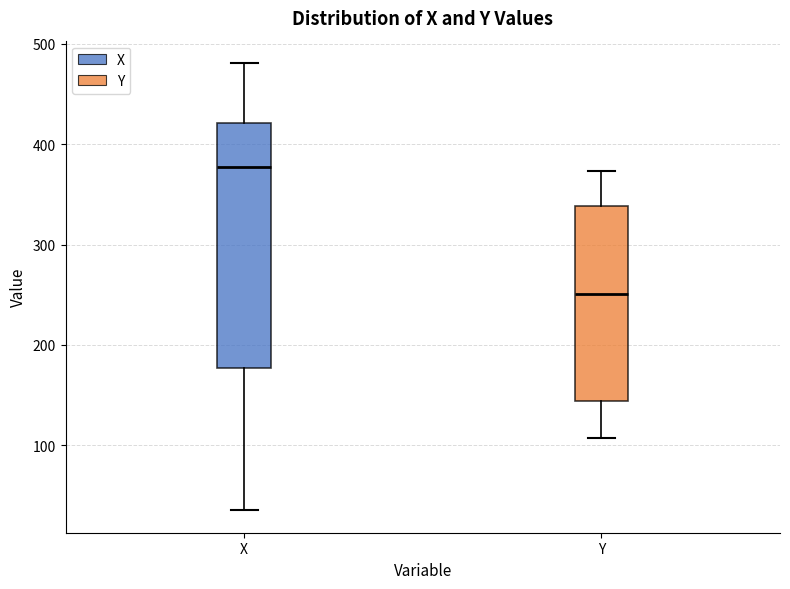

Which box's median line is the highest?

X